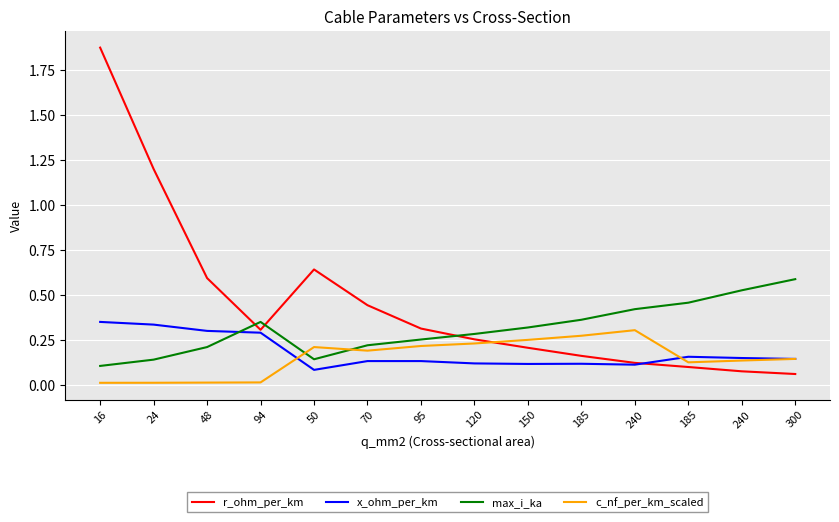

What are all the series names shown in the legend?

r_ohm_per_km, x_ohm_per_km, max_i_ka, c_nf_per_km_scaled